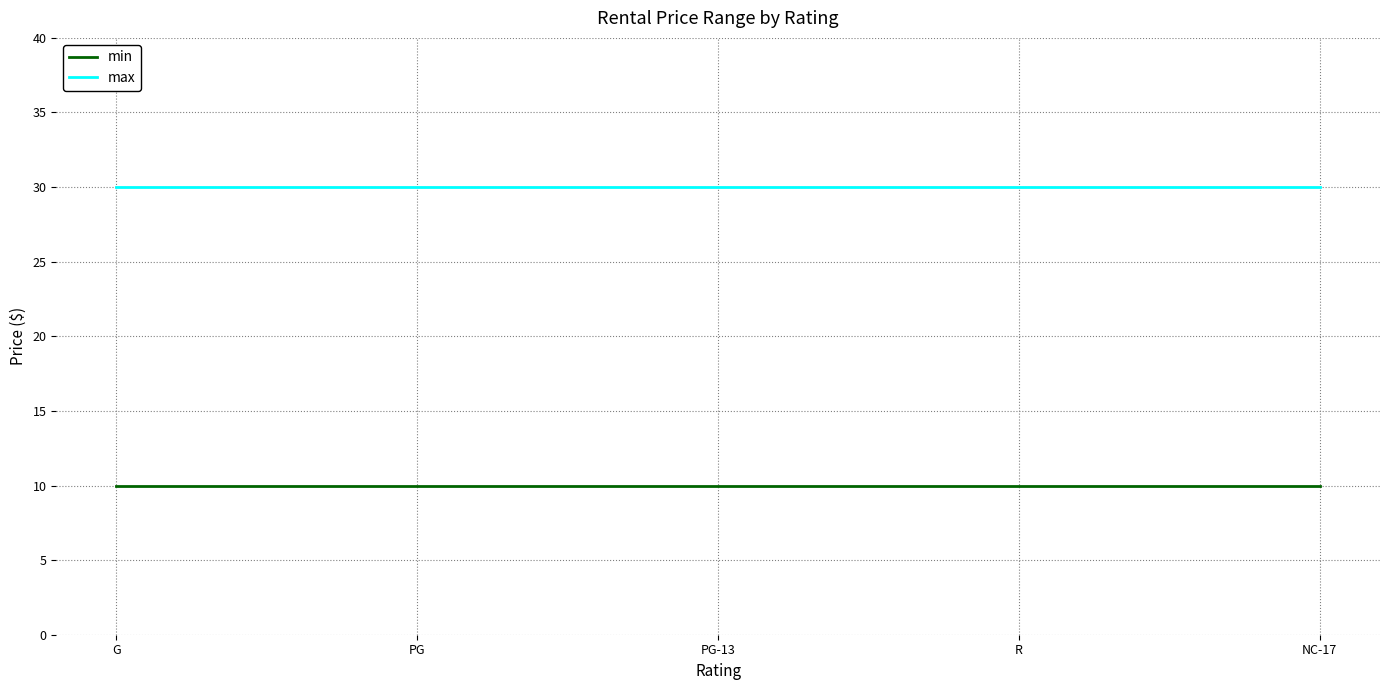

List the series in order of their peak value, lowest first.

min, max